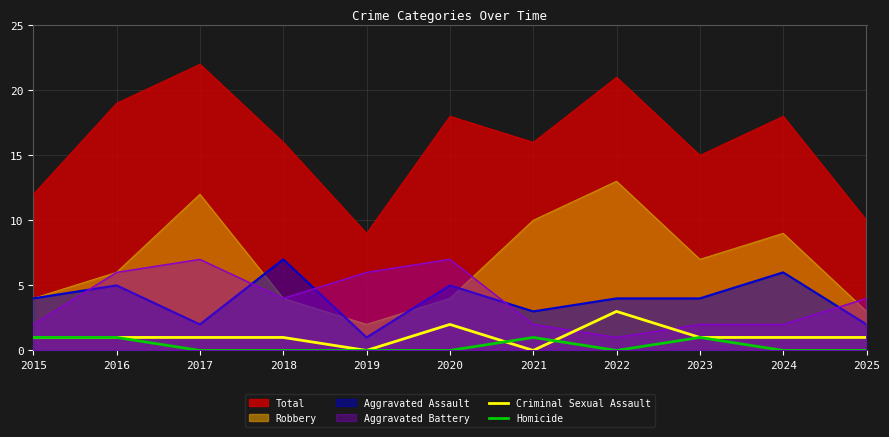

What is the total value across all series at 2022?

3